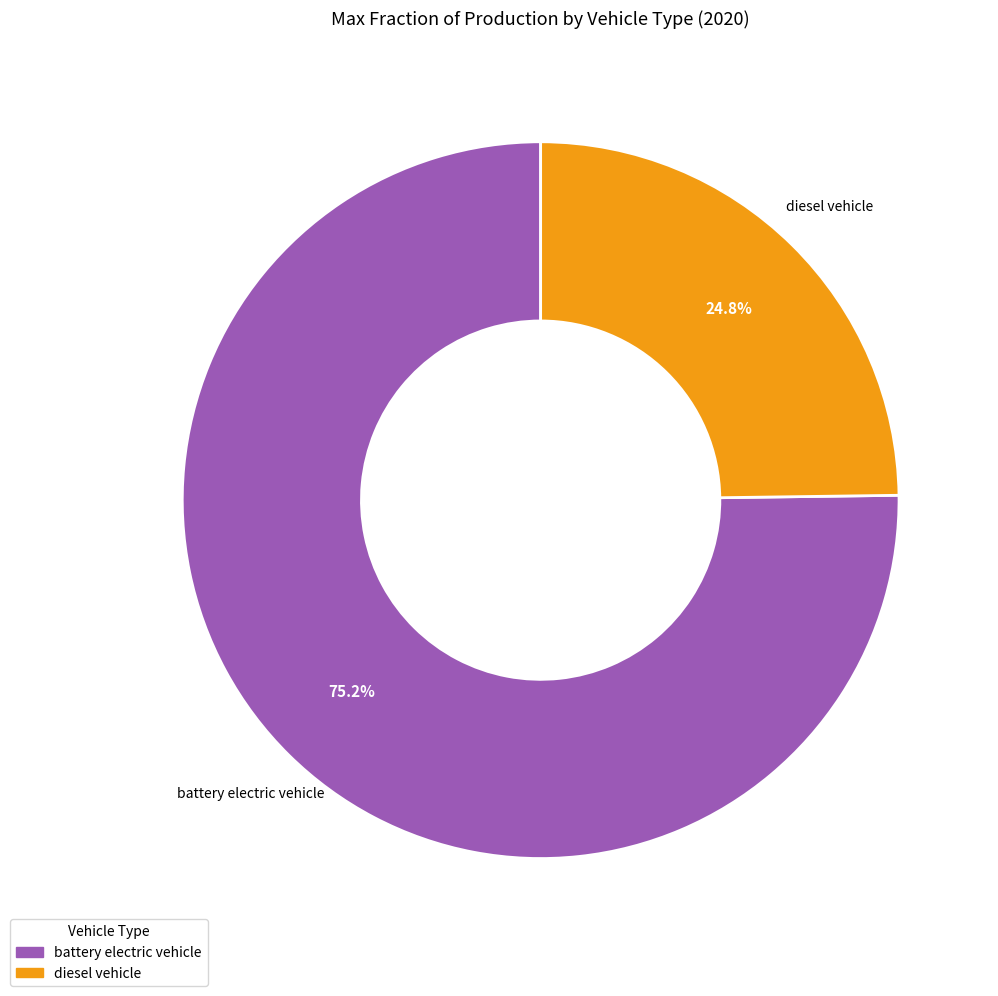

Which category accounts for the majority?

battery electric vehicle